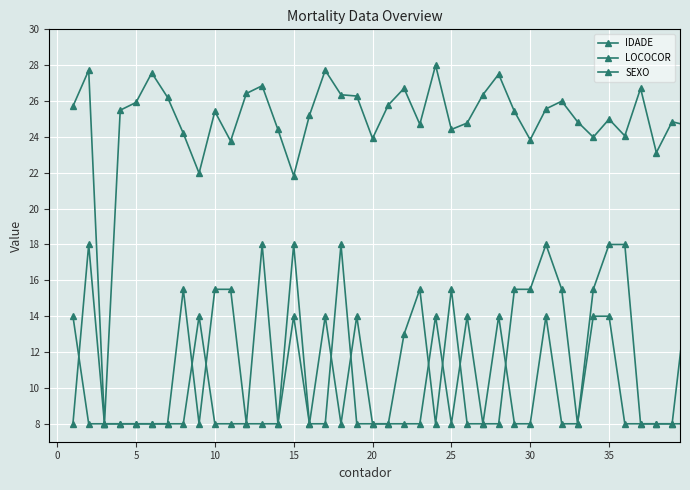

How many interior local valleys does the IDADE series have?

11